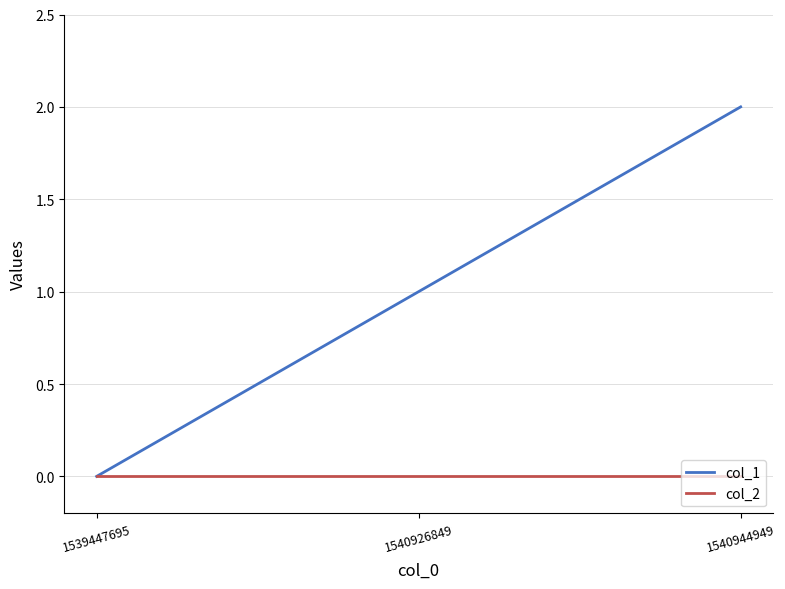

Is this an area chart (filled region under the line)?

No